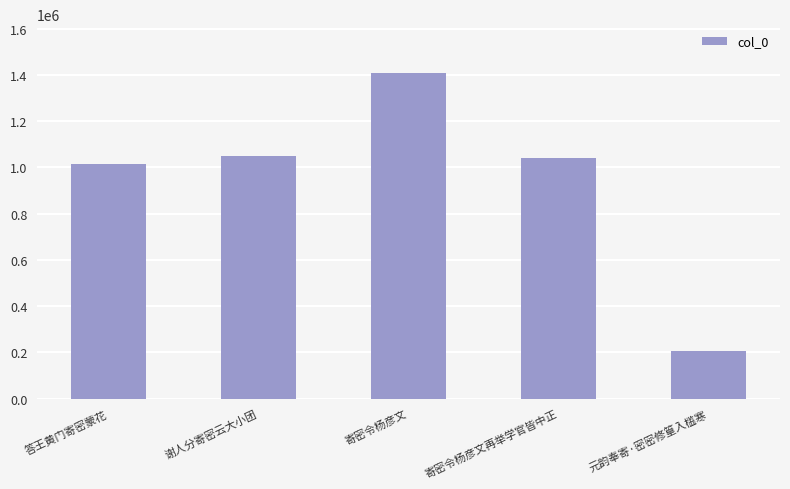

What is the change in value from 答王黄门寄密蒙花 to 谢人分寄密云大小团?

+32853